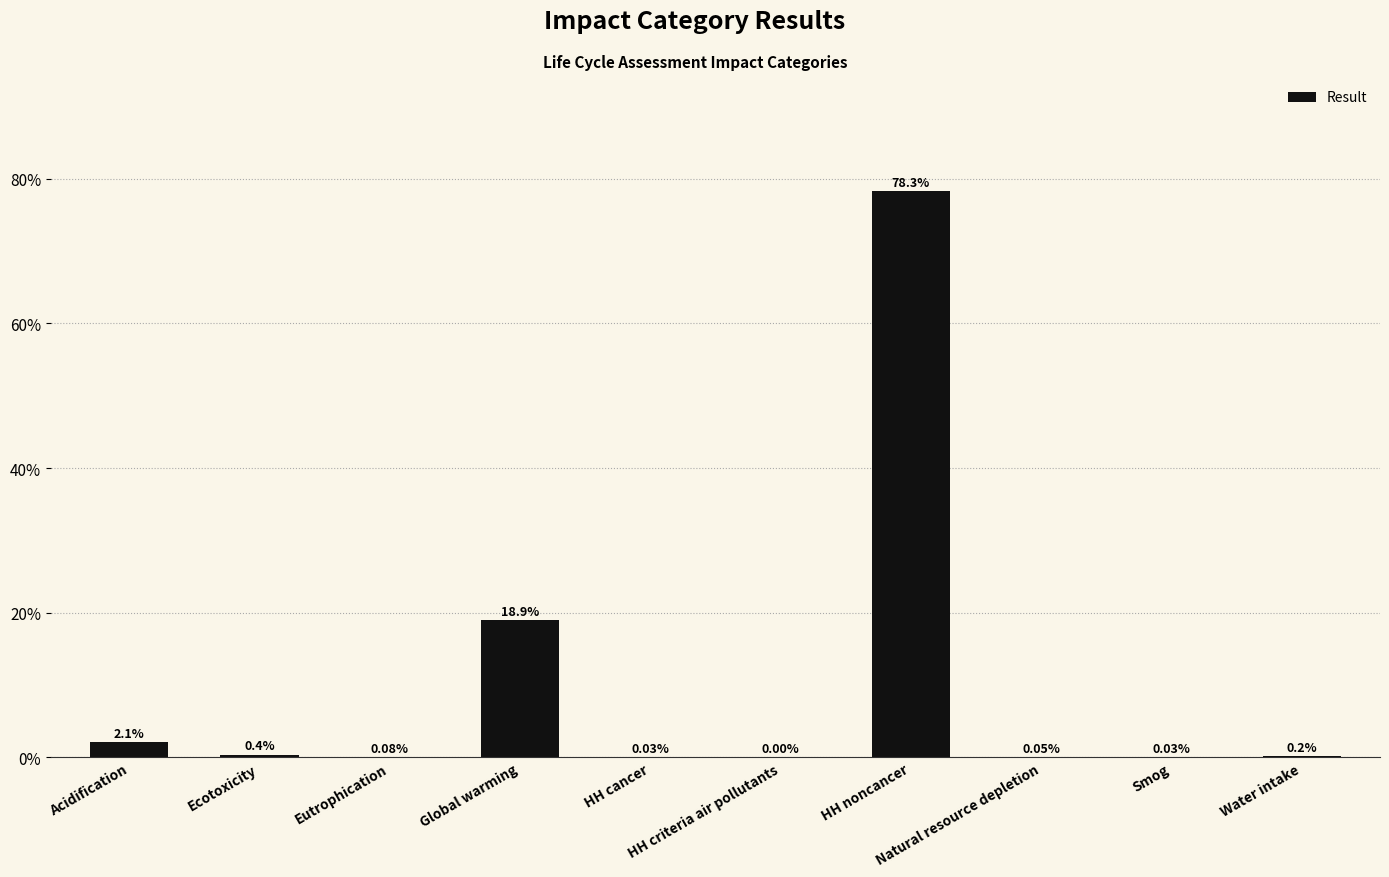

Where is the data nearest to the value 39?

Global warming